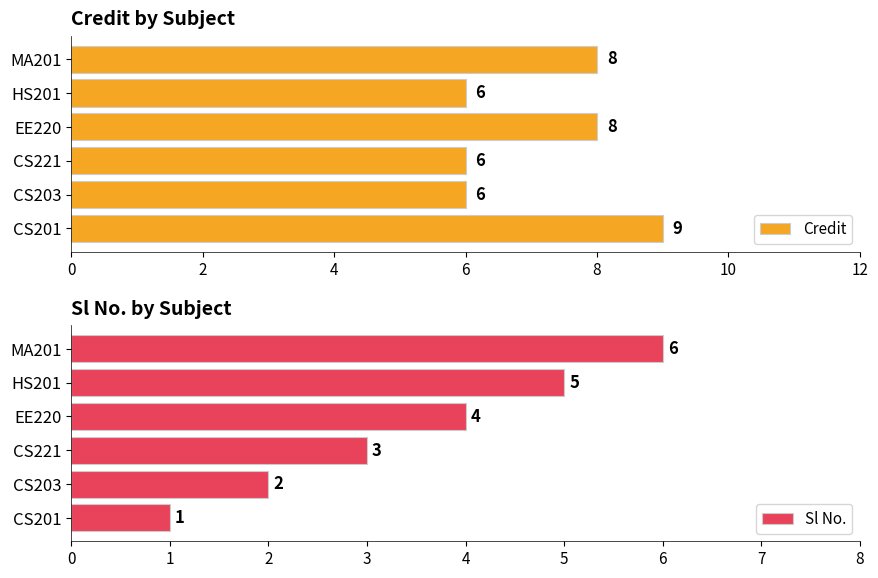

How many groups of bars are there?

6